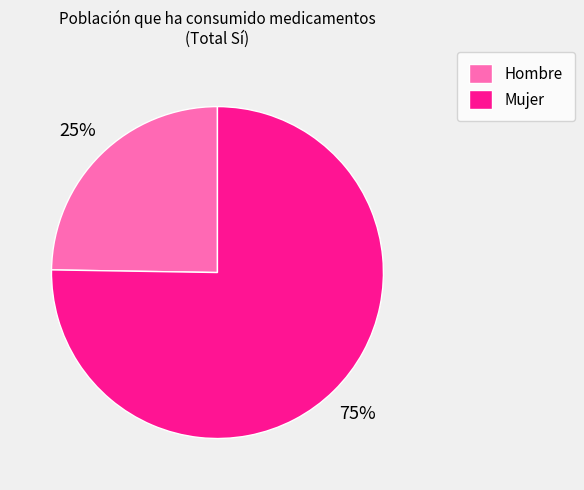

Does any single category account for the majority?

Yes